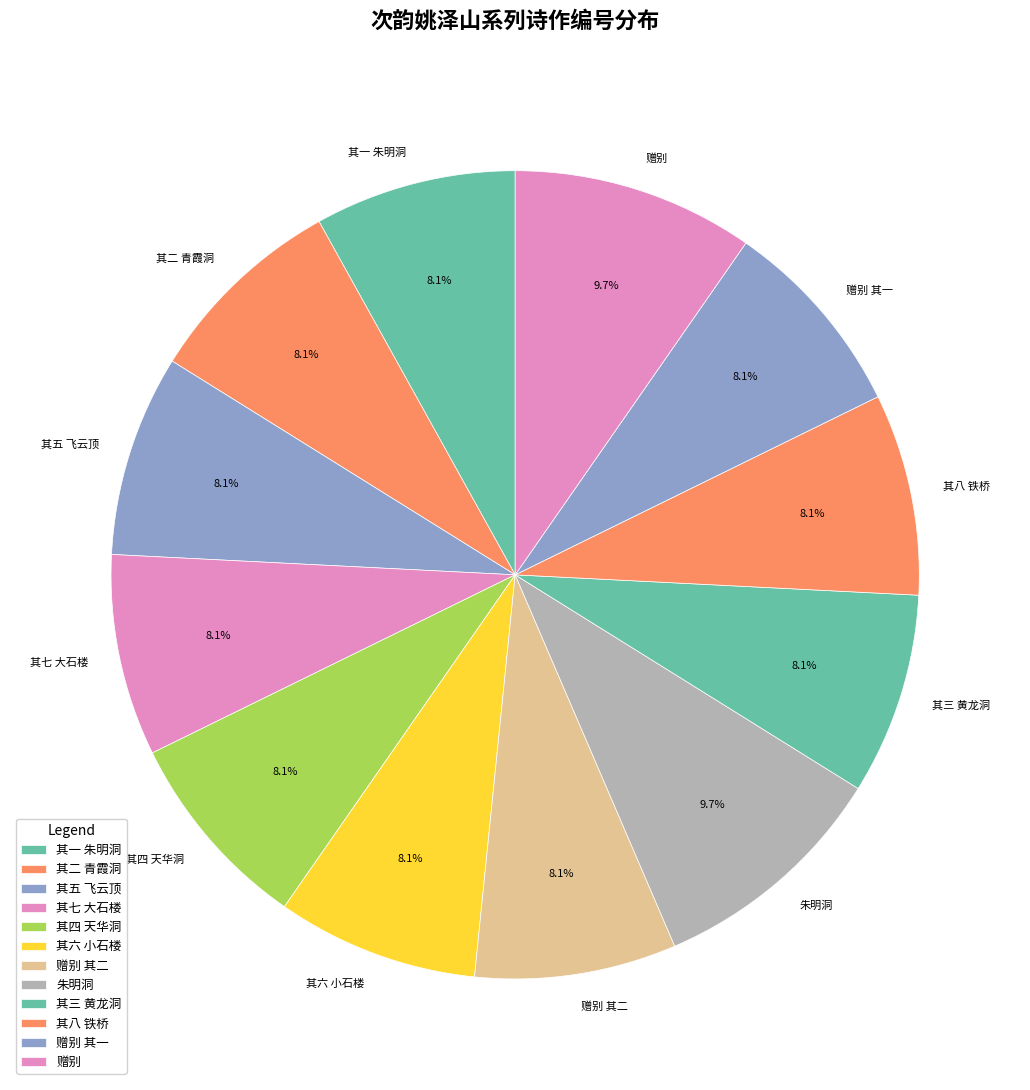

Do 其三 黄龙洞 and 其一 朱明洞 together represent more than half of the pie?

No